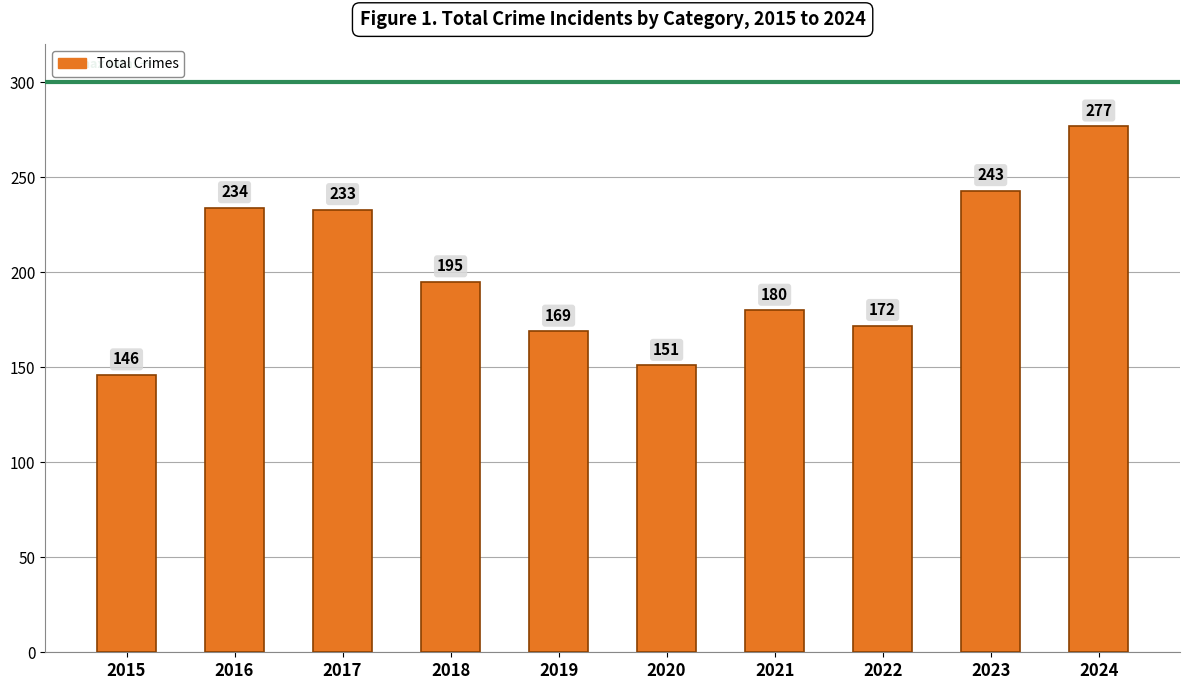

List the labels in order of value, smallest first.

2015, 2020, 2019, 2022, 2021, 2018, 2017, 2016, 2023, 2024